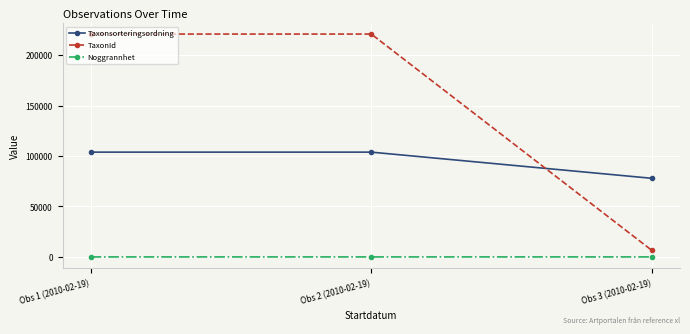

What is the total value across all series at Obs 3 (2010-02-19)?

84338